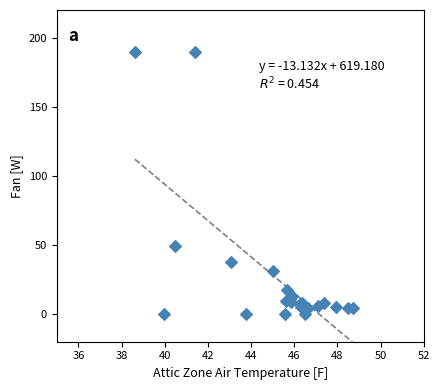

What Y value in the scatter plot is closest to 94?

49.3